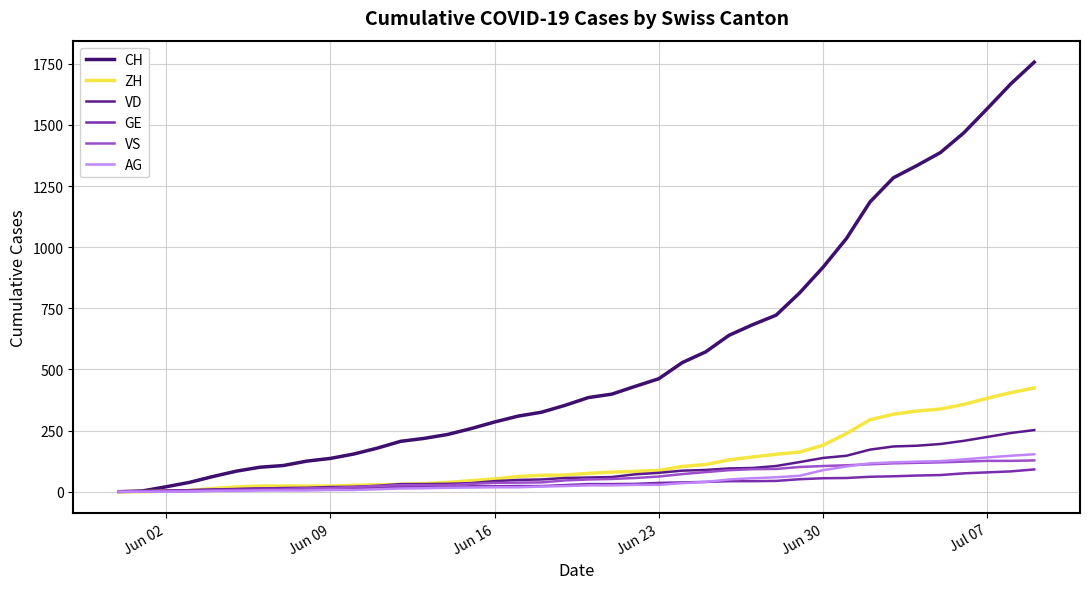

What is the maximum value for CH?

1757